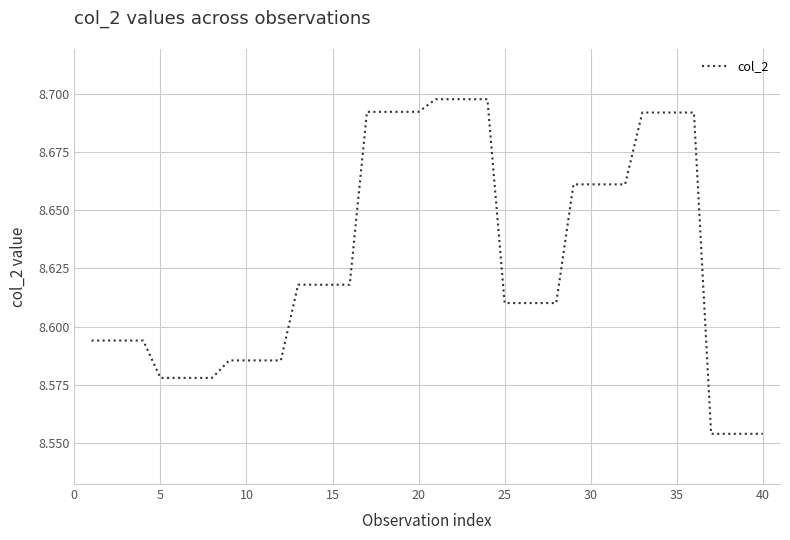

Is this an area chart (filled region under the line)?

No